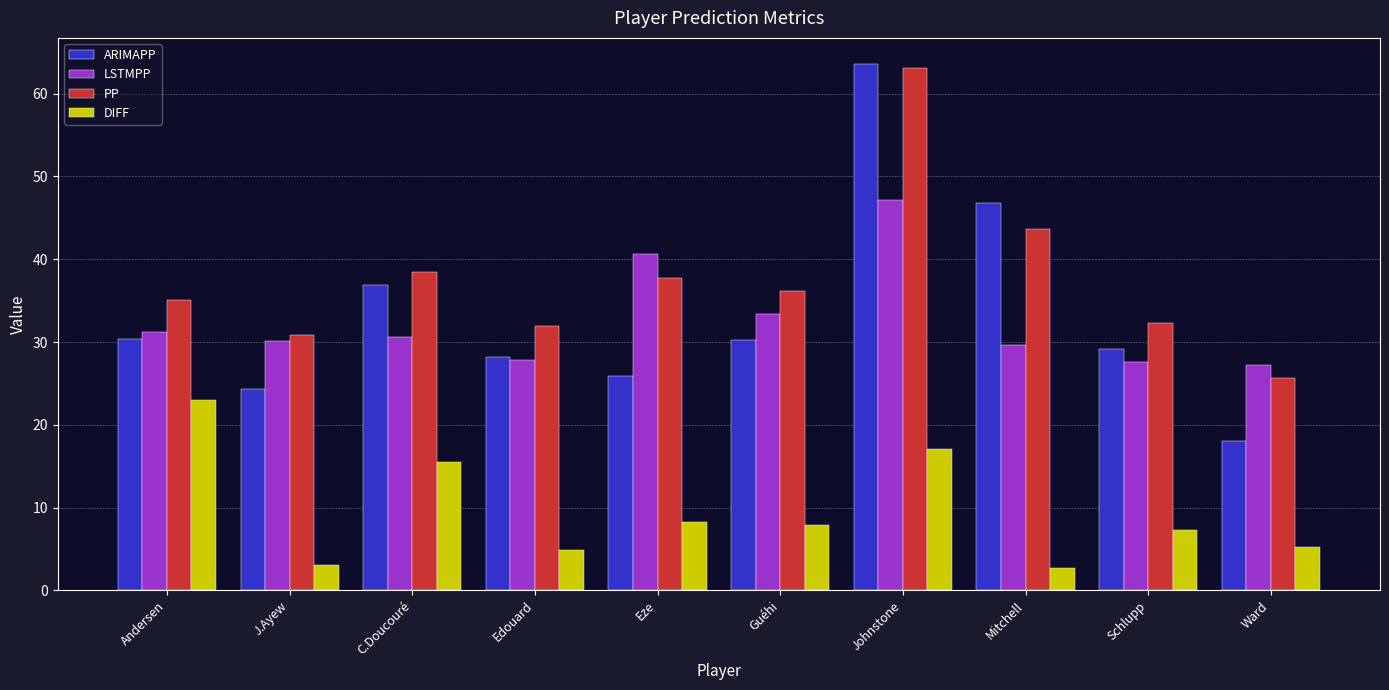

Is the value of PP at Ward greater than the value of DIFF at Ward?

Yes